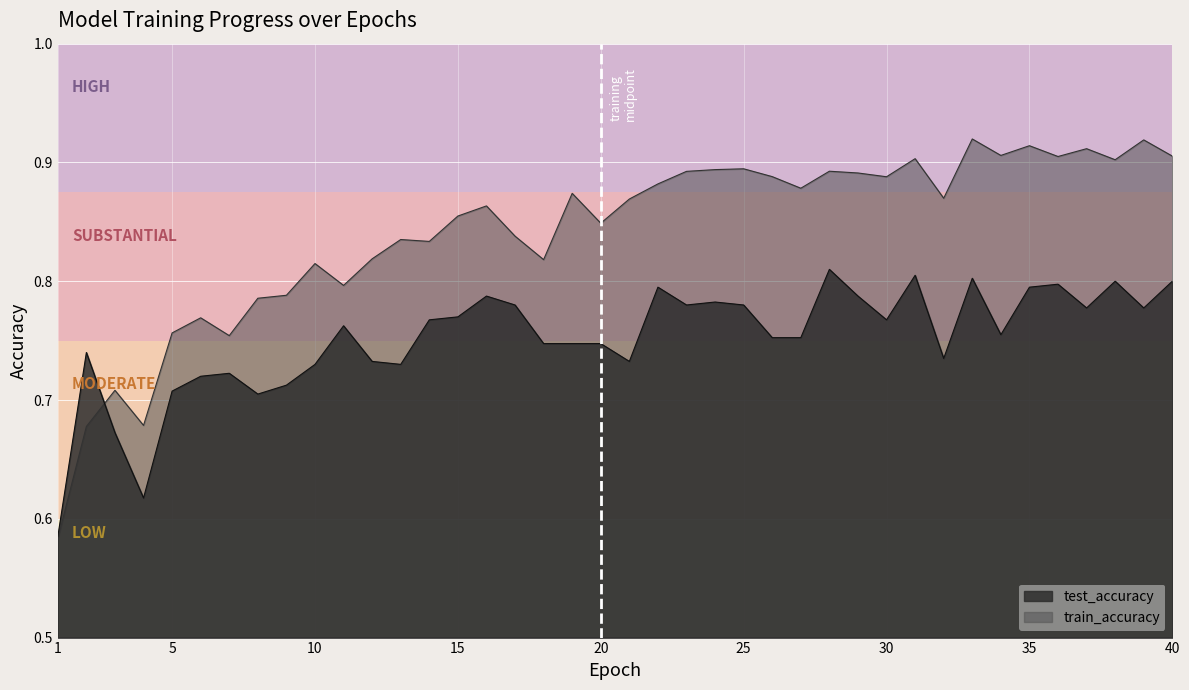

In test_accuracy, how many points are lower than both neighbors (excluding endpoints)?

10